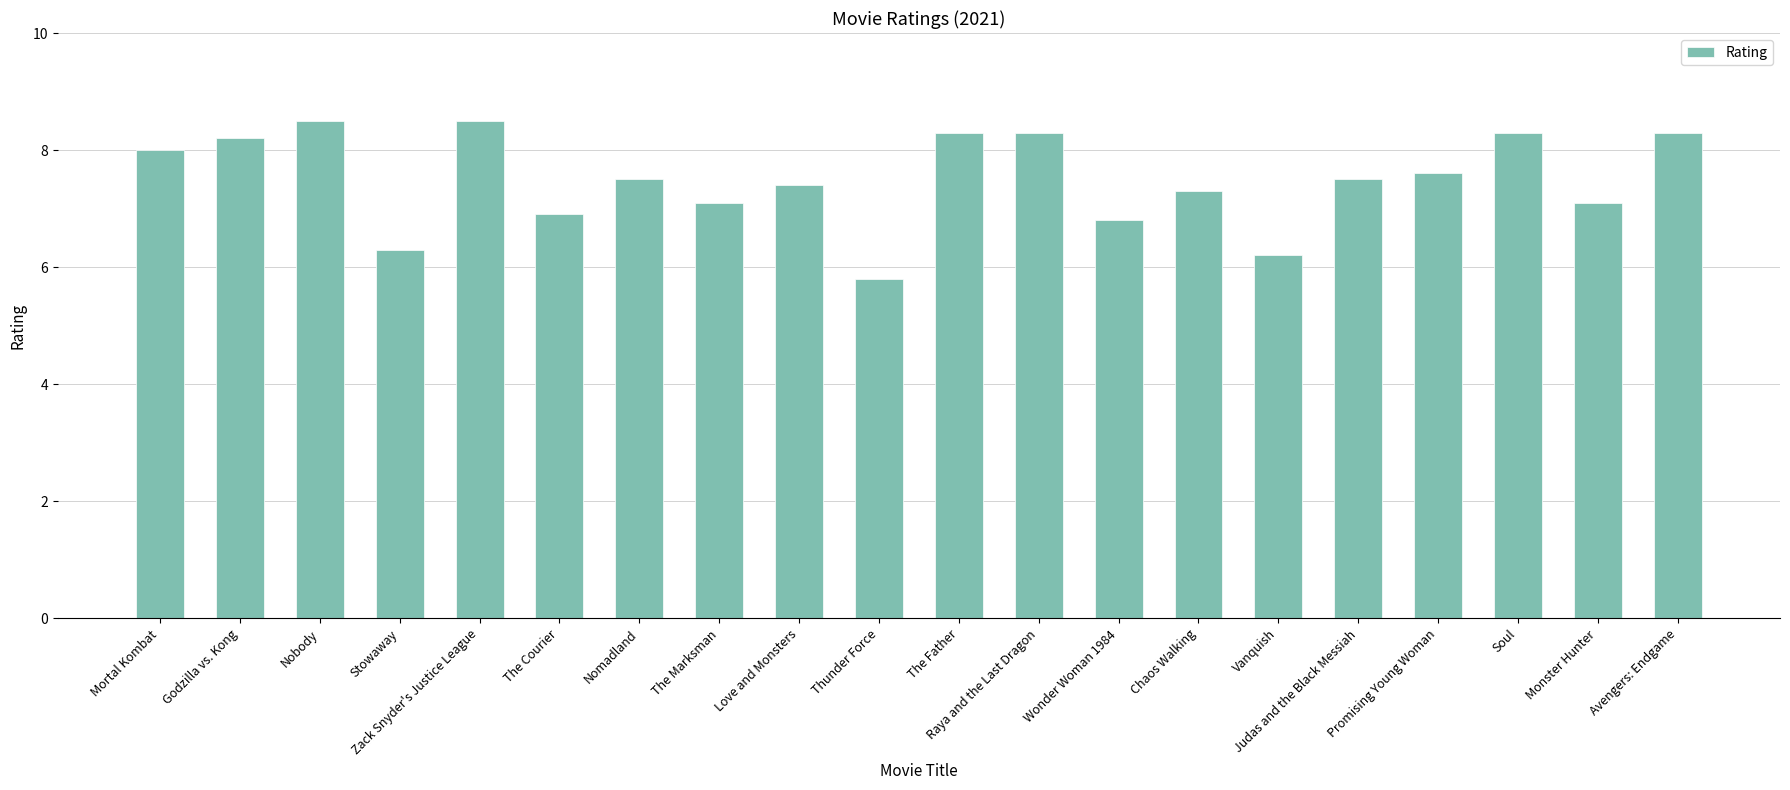

What is the difference between the values at Soul and Monster Hunter?

1.2